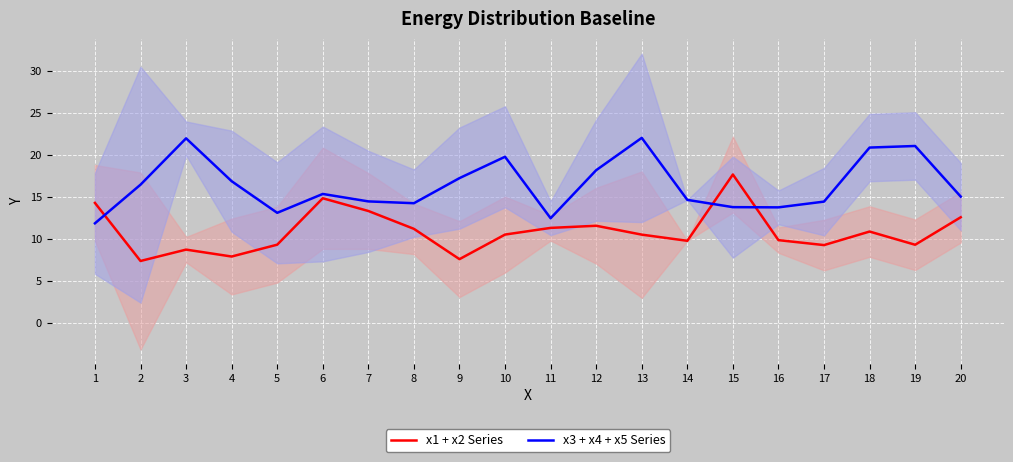

Between which two adjacent categories do x1 + x2 Series and x3 + x4 + x5 Series first intersect?

1 and 2